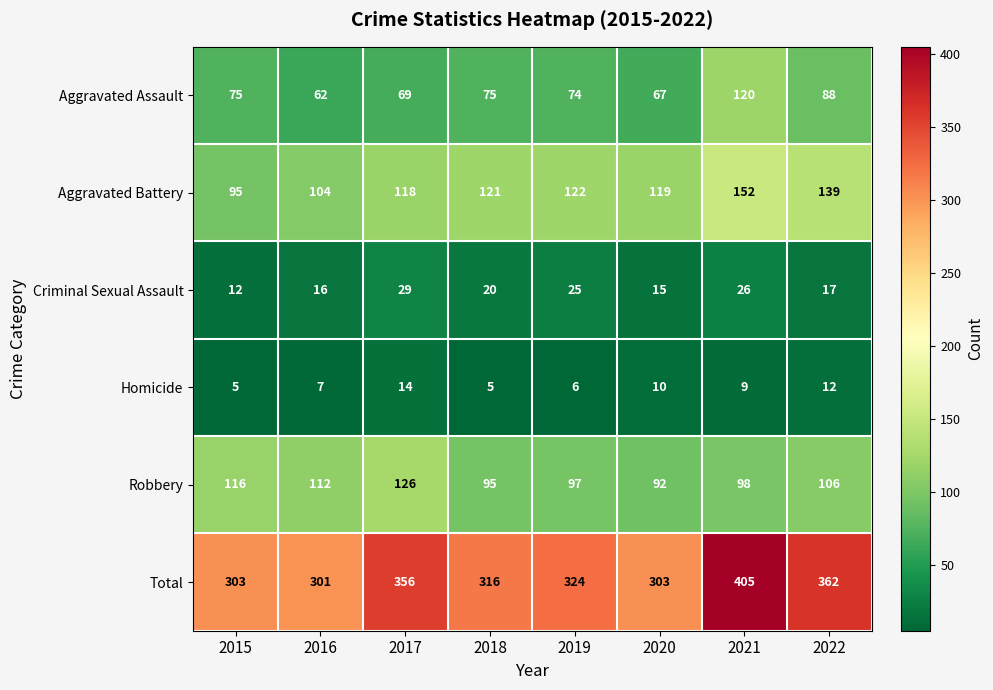

What is the total value across all series at 2015?

606